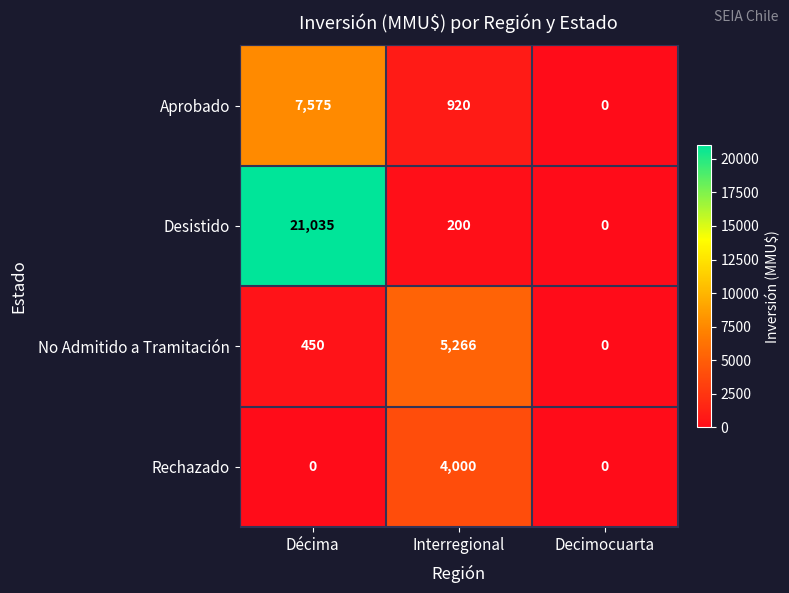

Which series has the widest spread of values?

Desistido